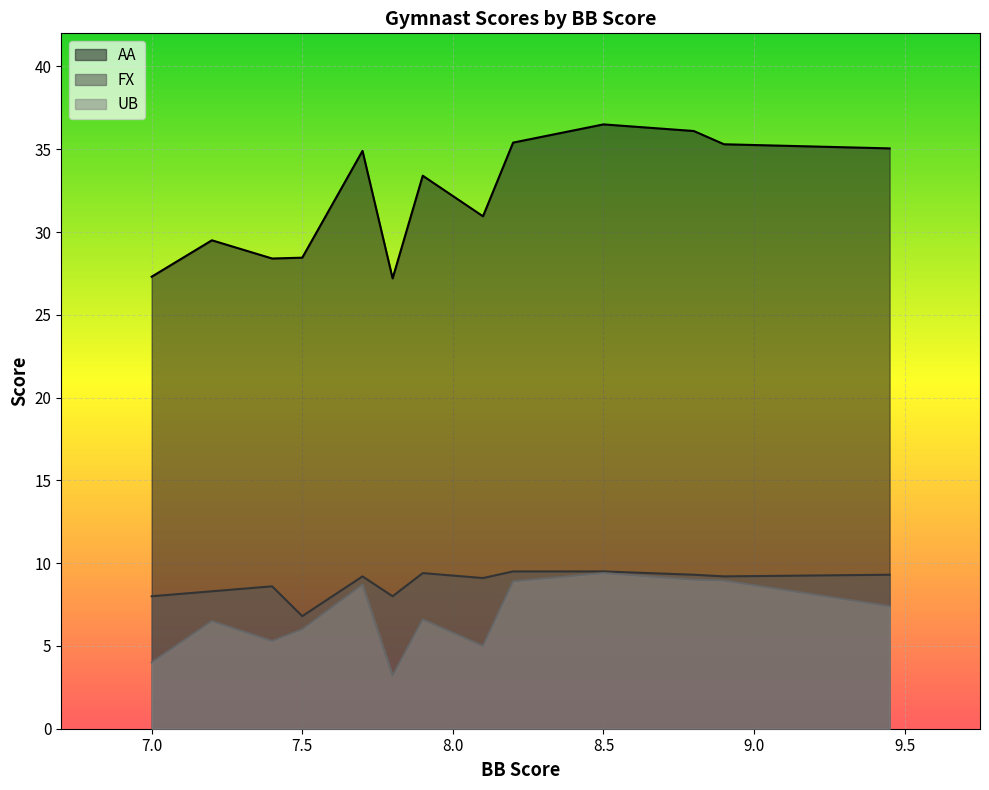

What is the maximum value shown in the chart?

36.5